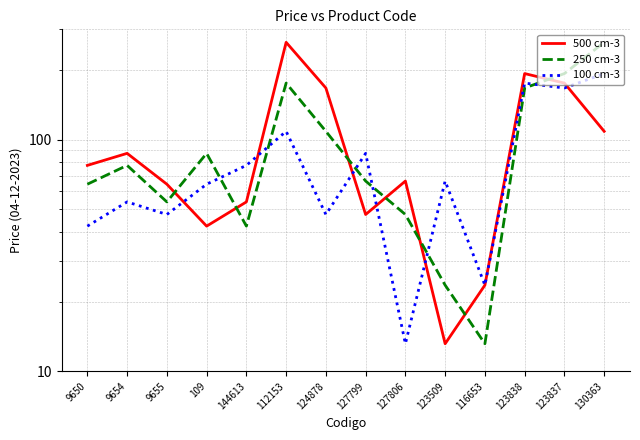

Which series has the widest spread of values?

500 cm-3